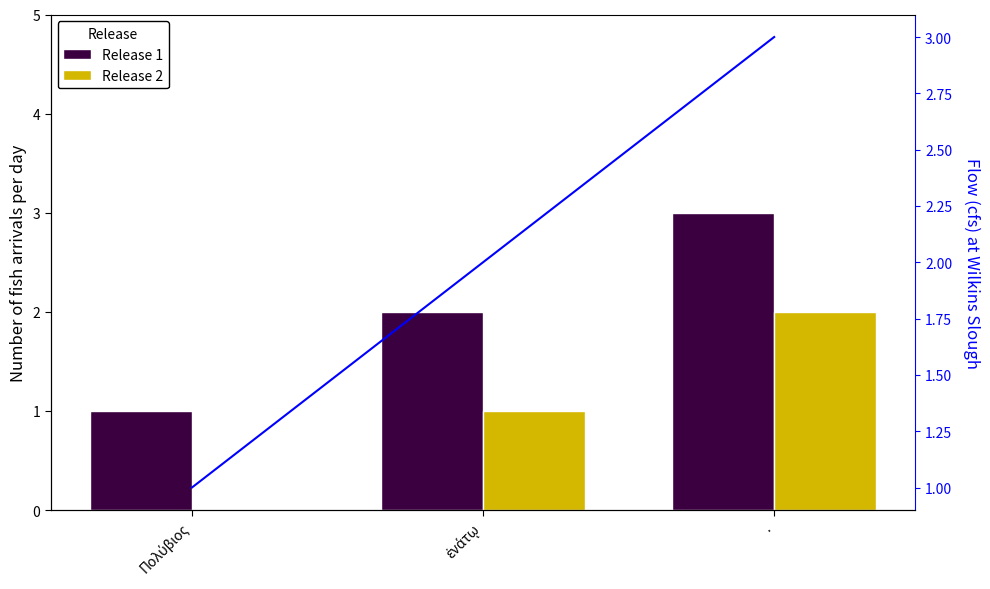

How many values in the Flow (cfs) at Wilkins Slough series are below 2?

1